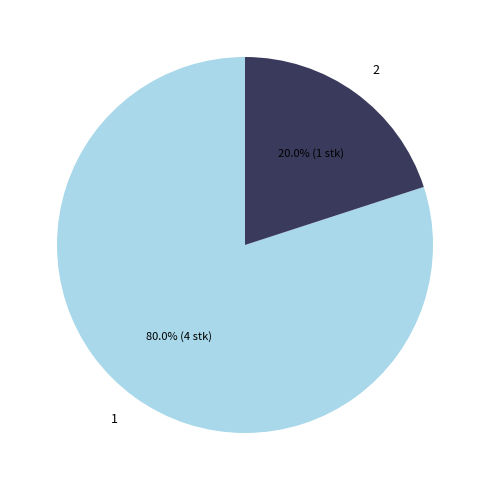

How much of the chart is everything except 1?

20.0%